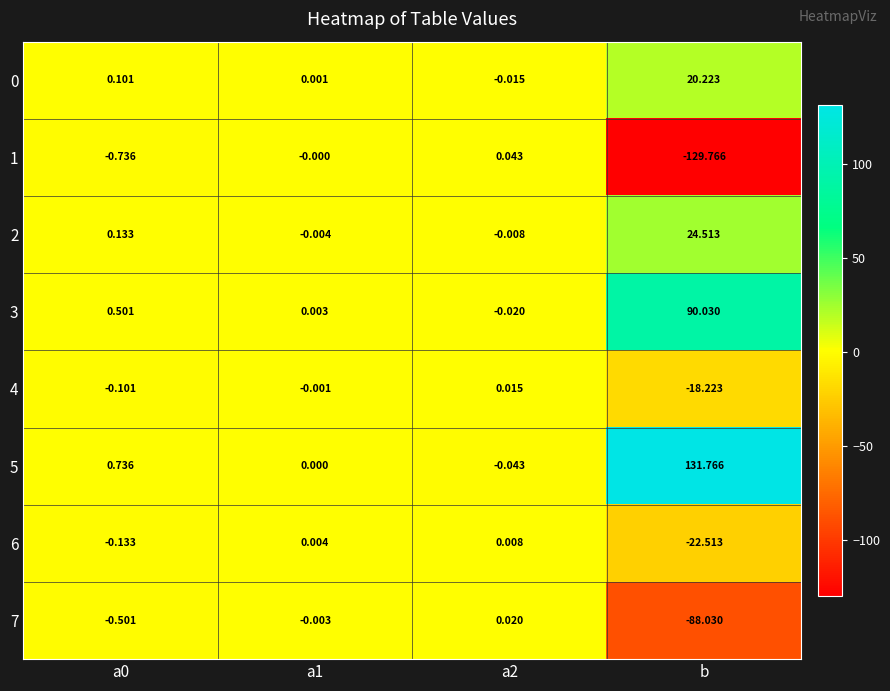

At which category is the sum across all series the highest?

b